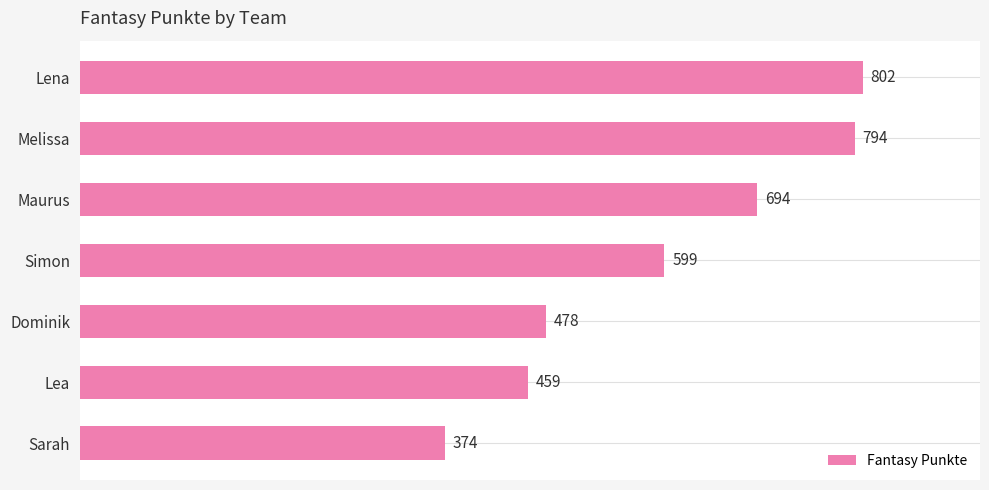

Rank the categories by value from highest to lowest.

Lena, Melissa, Maurus, Simon, Dominik, Lea, Sarah